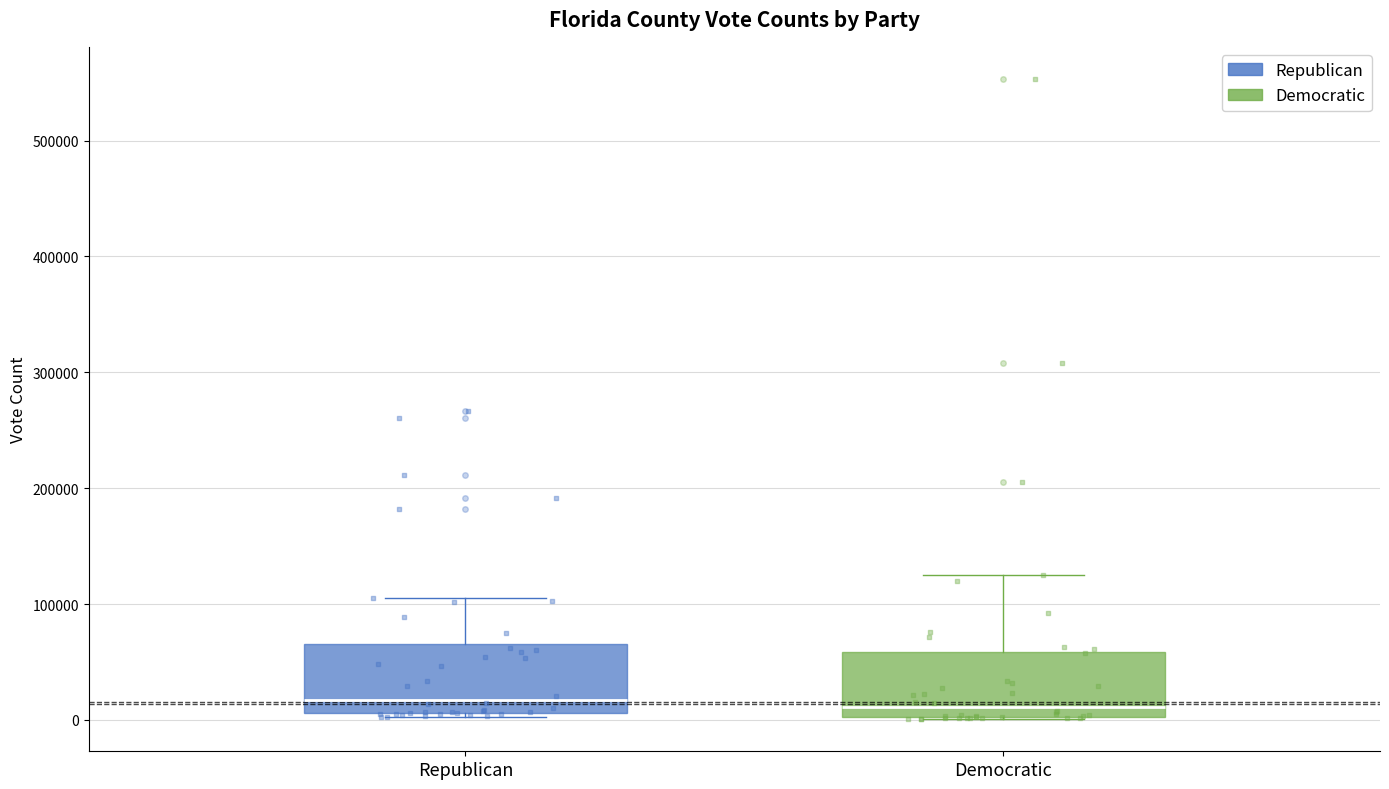

Reading left to right, transcribe this box plot: for each box, give where its median line is, the range the box spans, and where its two whiskers end, as read against the y-axis. The values are not printed on the chart, so give them approximately, as read against the axis.

Republican: median 20000, box 10000 to 70000, whiskers 0 to 110000
Democratic: median 10000, box 0 to 60000, whiskers 0 to 120000